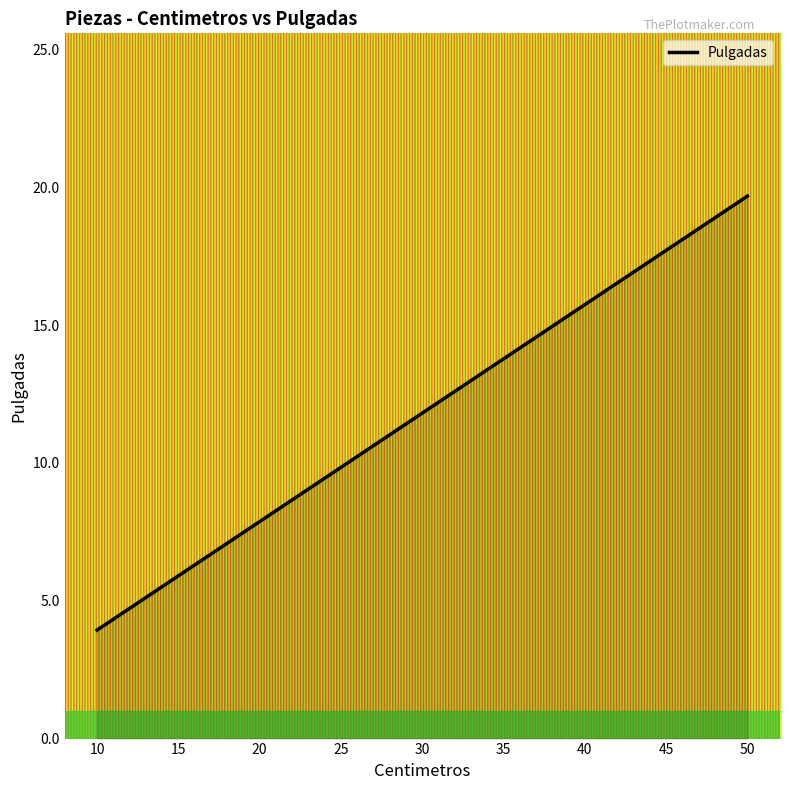

What is the average value?

11.8